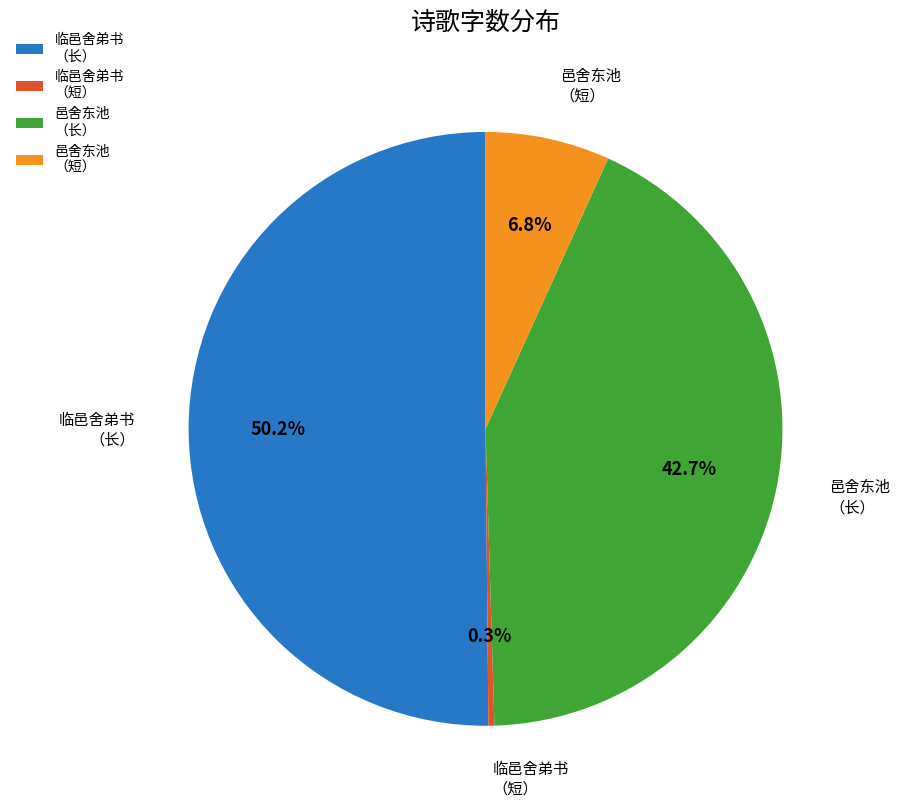

Which category accounts for the majority?

临邑舍弟书 （长）